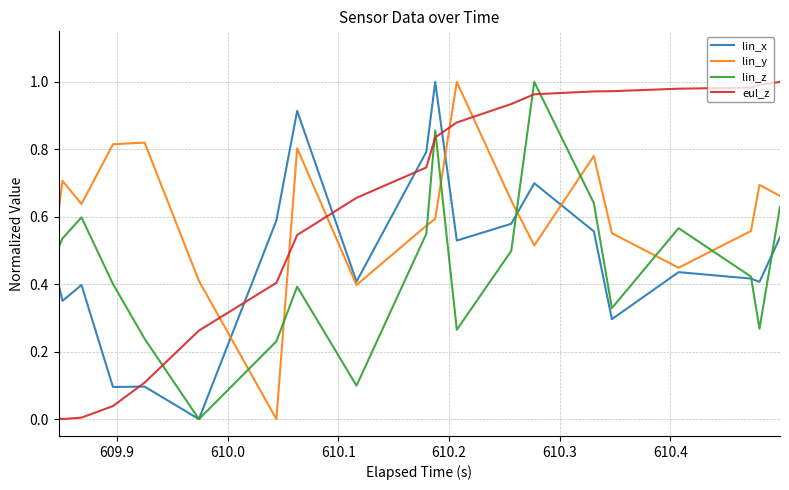

Is the value of lin_z at 36 greater than the value of lin_y at 22?

No